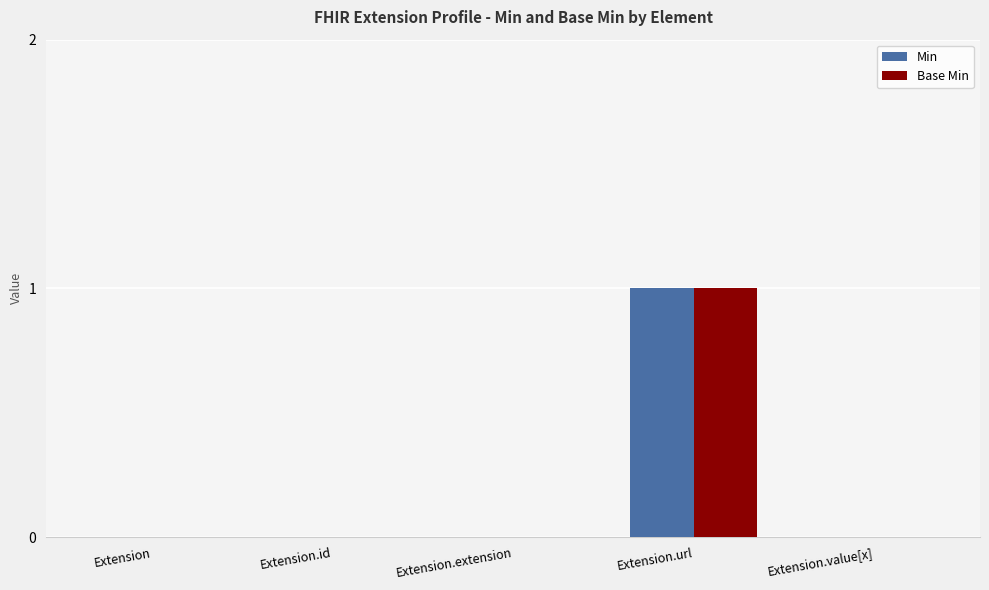

Is the value of Base Min at Extension.extension greater than the value of Min at Extension.url?

No